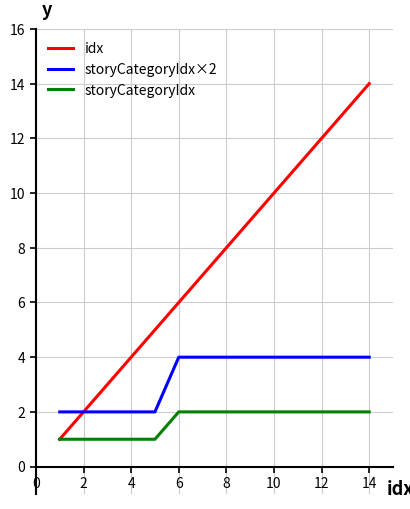

Reading left to right, transcribe all the data shown in this chart.

idx: 1	2	3	4	5	6	7	8	9	10	11	12	13	14
storyCategoryIdx×2: 2	2	2	2	2	4	4	4	4	4	4	4	4	4
storyCategoryIdx: 1	1	1	1	1	2	2	2	2	2	2	2	2	2